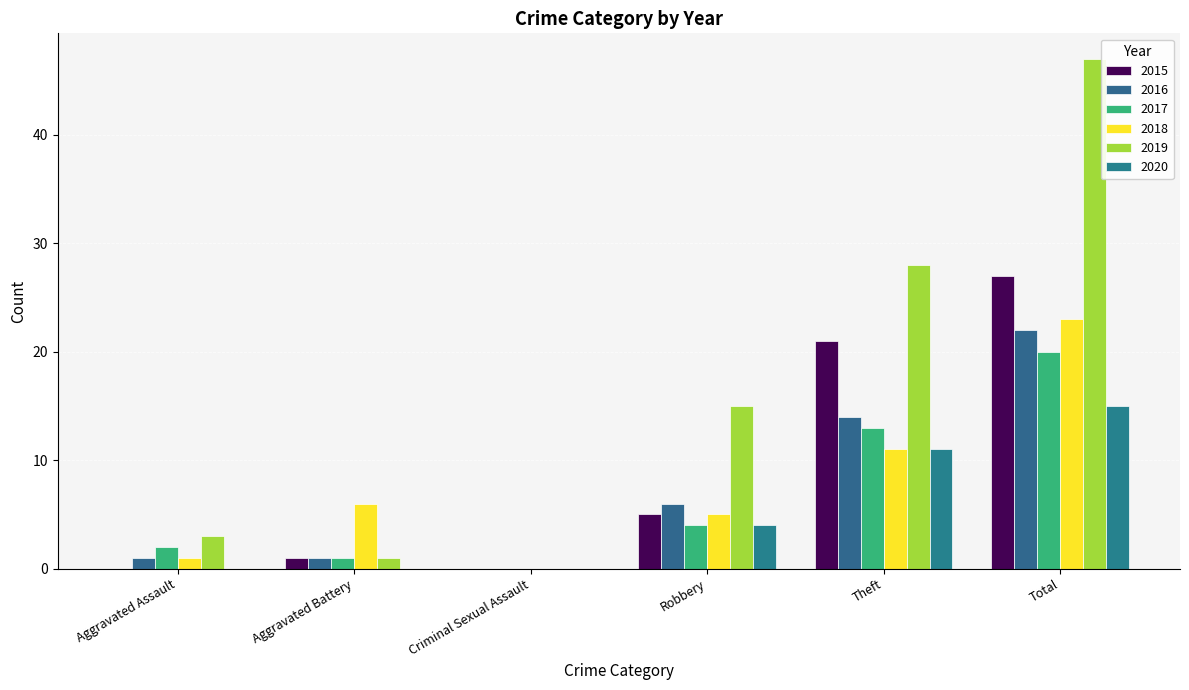

How many positive values does the 2018 series have?

5